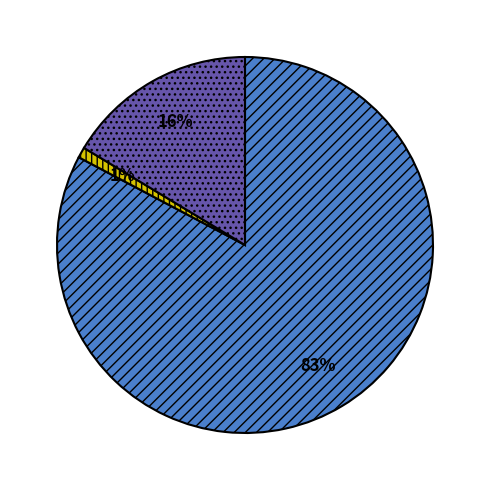

To the nearest percent, what is the difference between the largest and smallest slice percentages?

82%